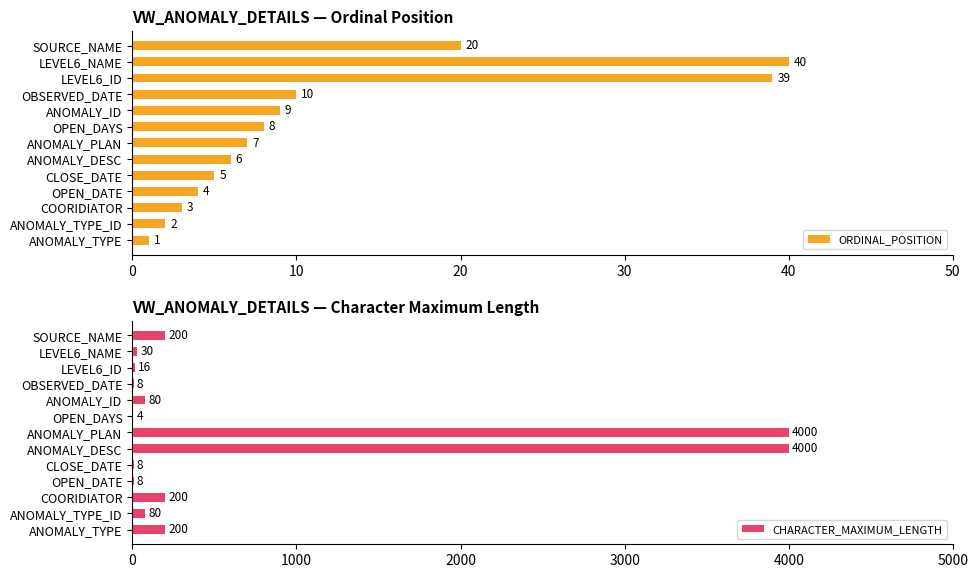

What is the minimum value for ORDINAL_POSITION?

1